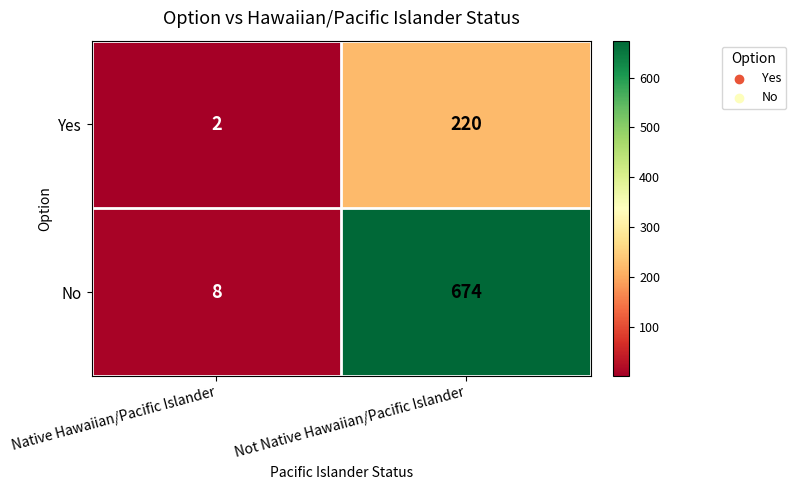

The value of No at Native Hawaiian/Pacific Islander is 4. True or false?

False